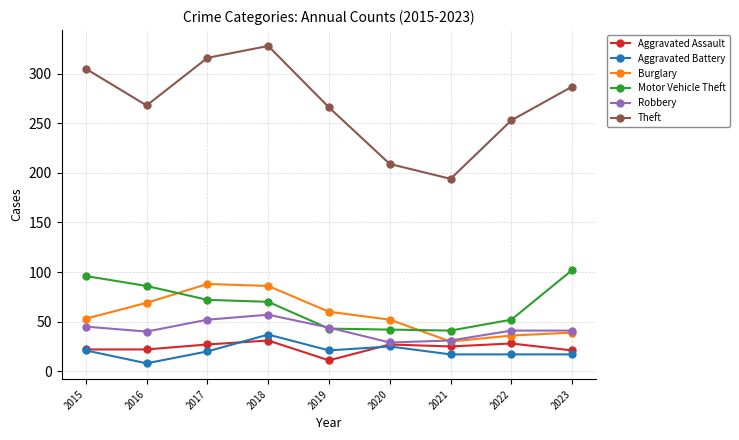

Which category has the lowest value in the Theft series?

2021